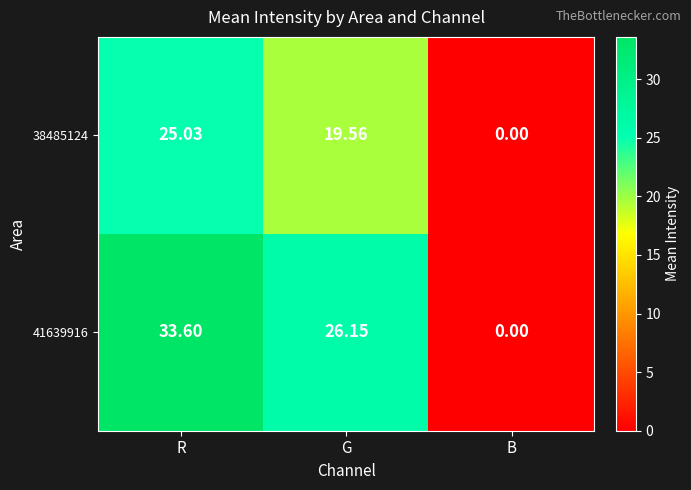

At which label does 41639916 first exceed 26?

R